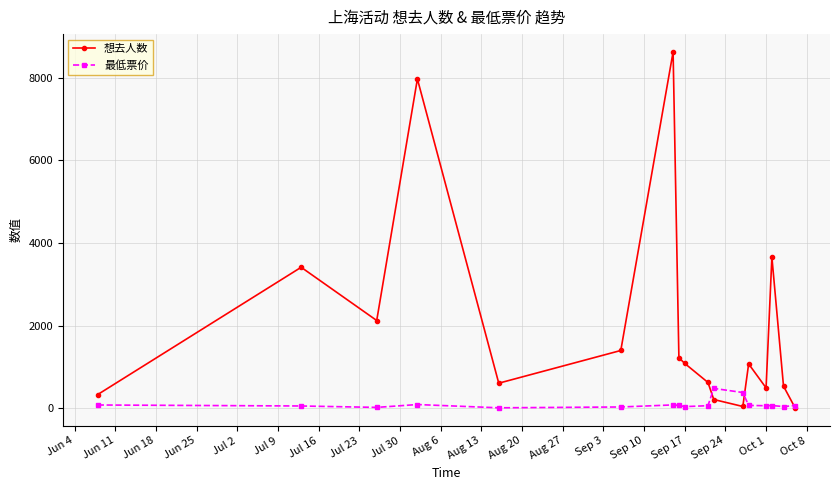

What is the difference between the maximum and second lowest values in the 想去人数 series?

8586.0